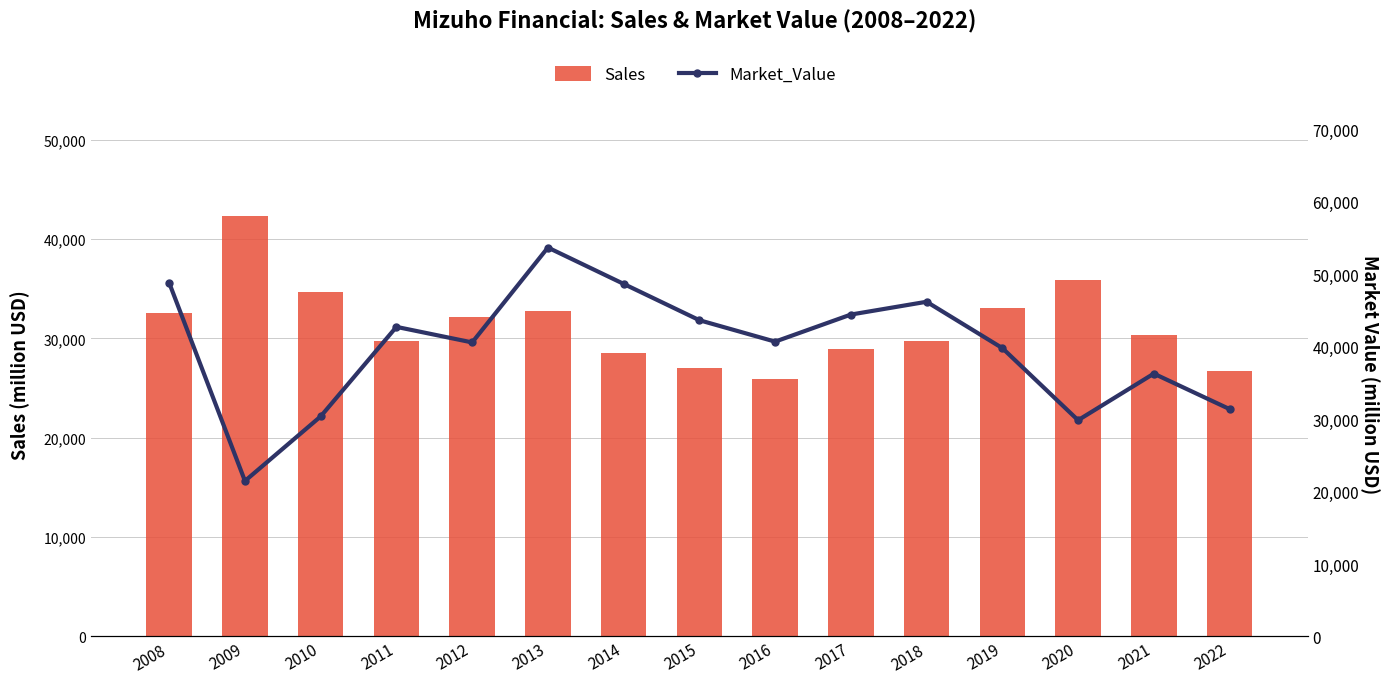

List the labels in order of Market_Value value, smallest first.

2009, 2020, 2010, 2022, 2021, 2019, 2012, 2016, 2011, 2015, 2017, 2018, 2014, 2008, 2013